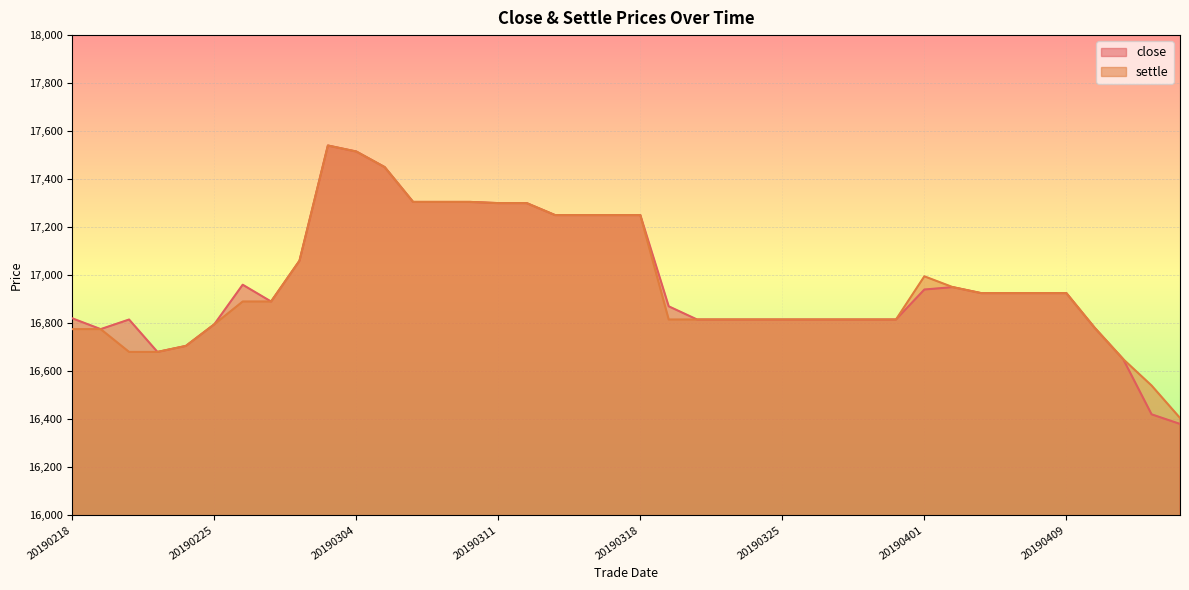

Count the number of categories in the chart.

40